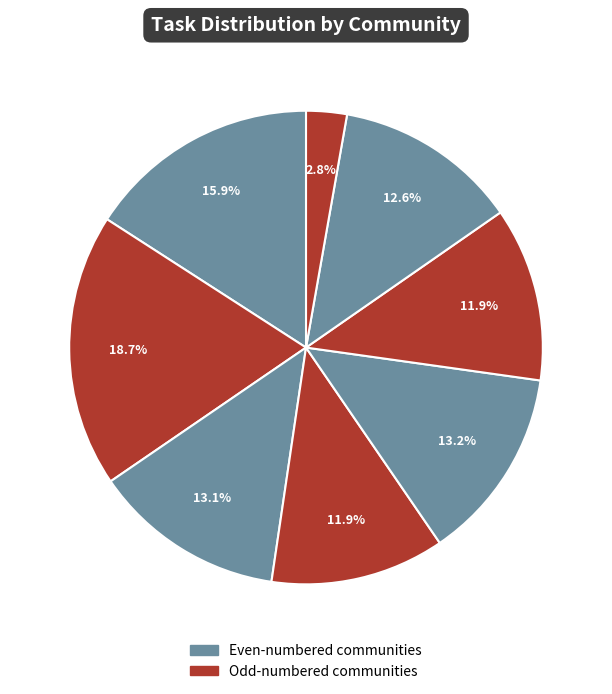

Count the number of slices in the pie.

8